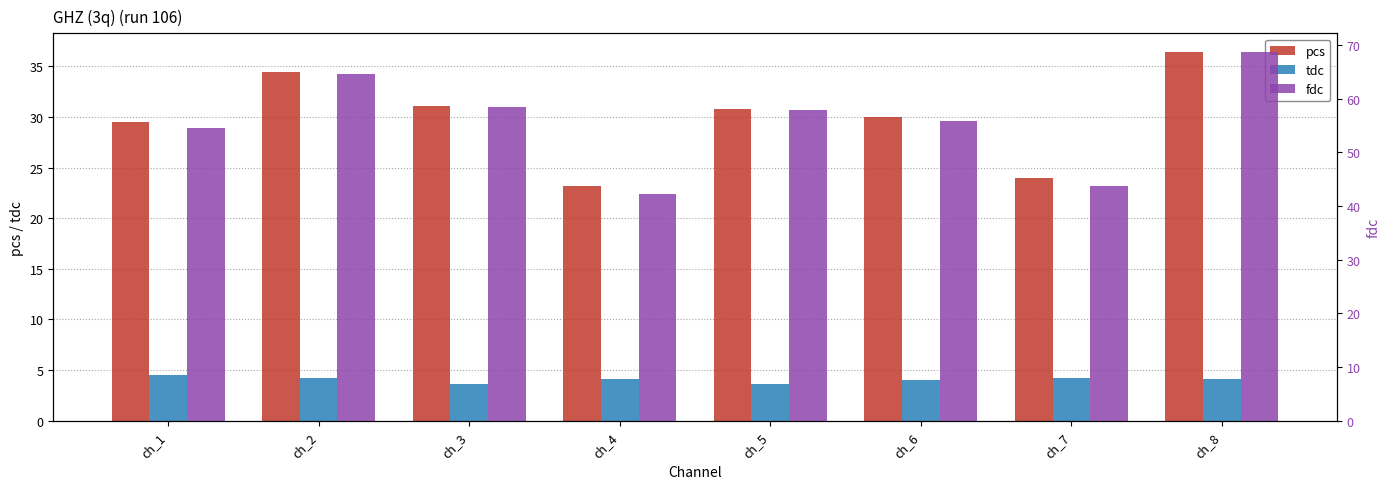

At which category is the sum across all series the highest?

ch_8